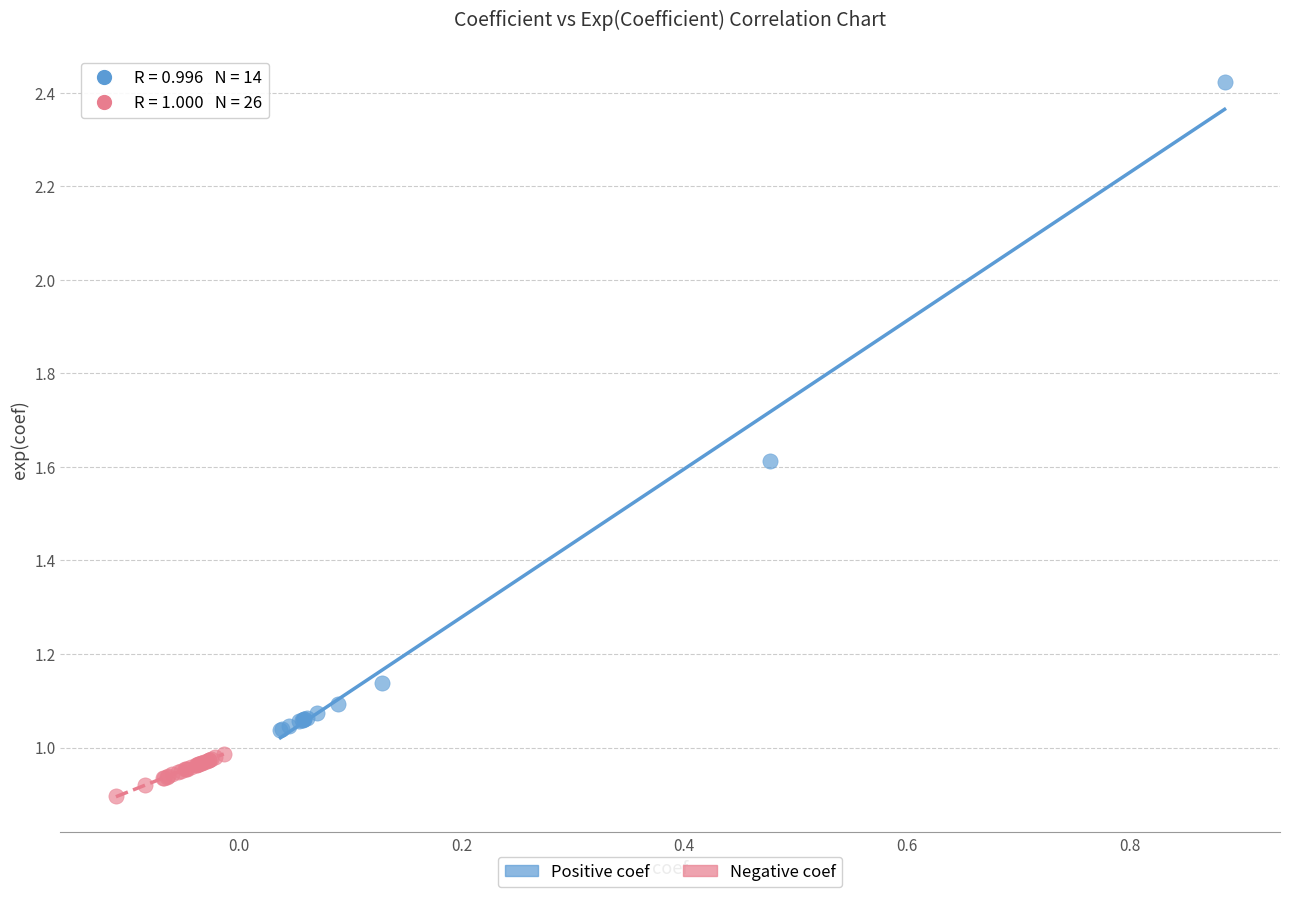

Which series has the widest spread of Y values?

Positive coef